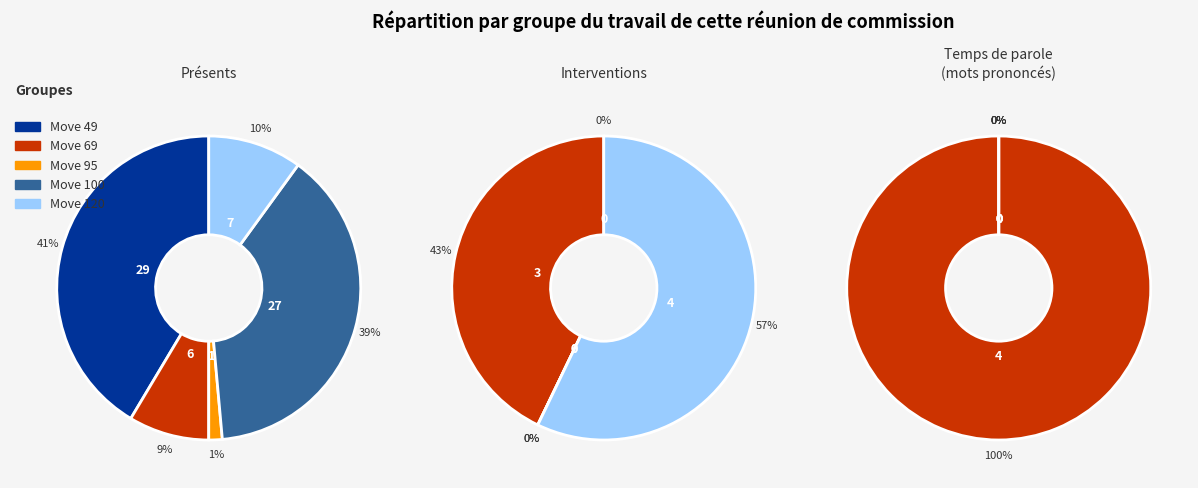

To the nearest percent, what is the difference between the largest and smallest slice percentages?

40%